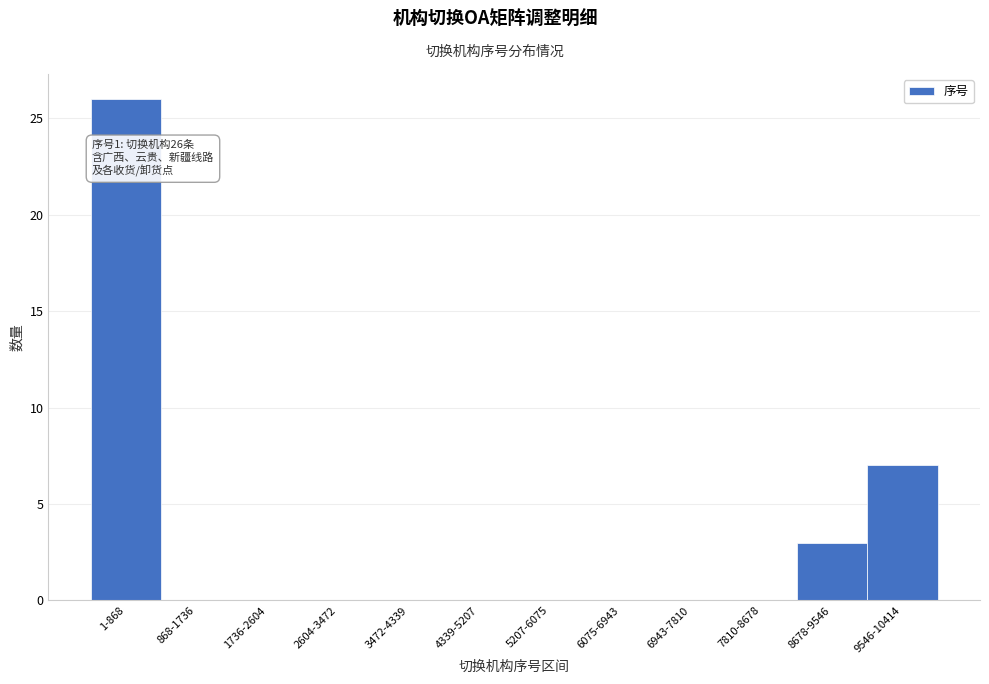

Reading right to left, extract all data points from this chart.

9546-10414=7	8678-9546=3	7810-8678=0	6943-7810=0	6075-6943=0	5207-6075=0	4339-5207=0	3472-4339=0	2604-3472=0	1736-2604=0	868-1736=0	1-868=26